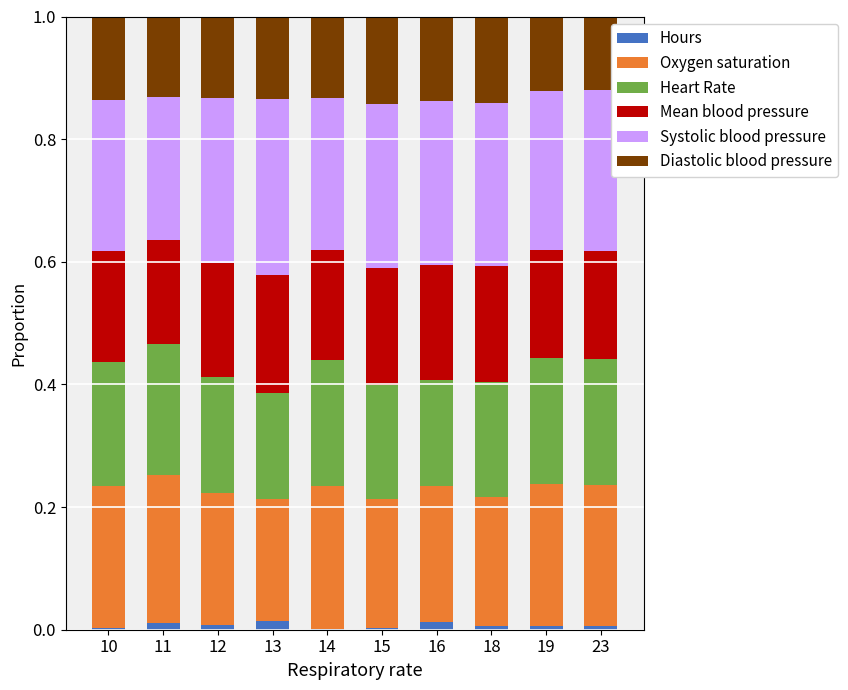

Does the chart contain stacked bars?

Yes